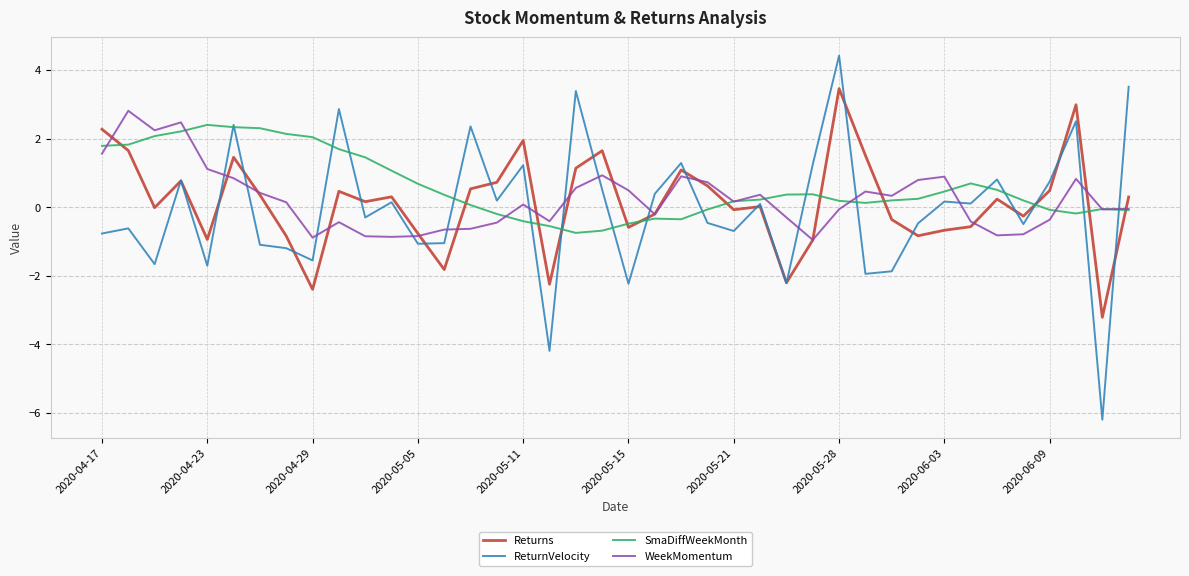

How many positive values does the ReturnVelocity series have?

20